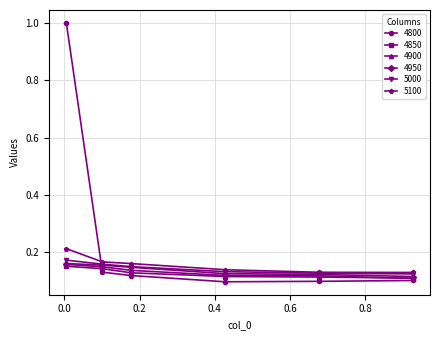

What is the greatest value displayed?

1.0